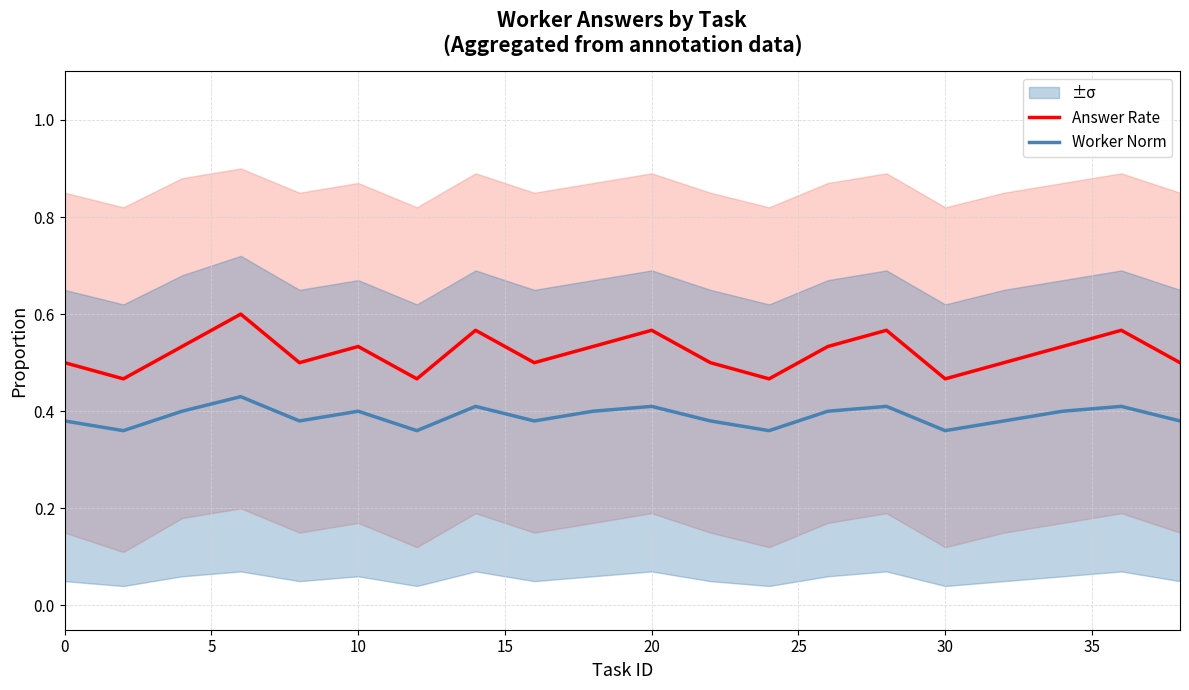

Rank the series by their maximum value, from highest to lowest.

Answer Rate, Worker Norm